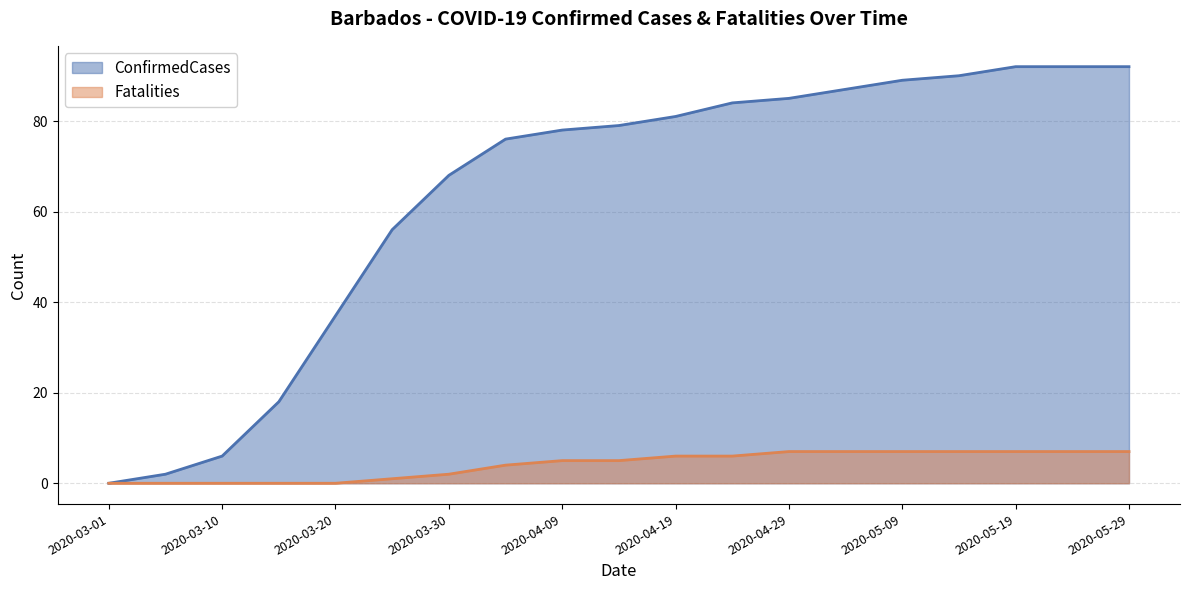

At which label does ConfirmedCases first exceed 79?

2020-04-19